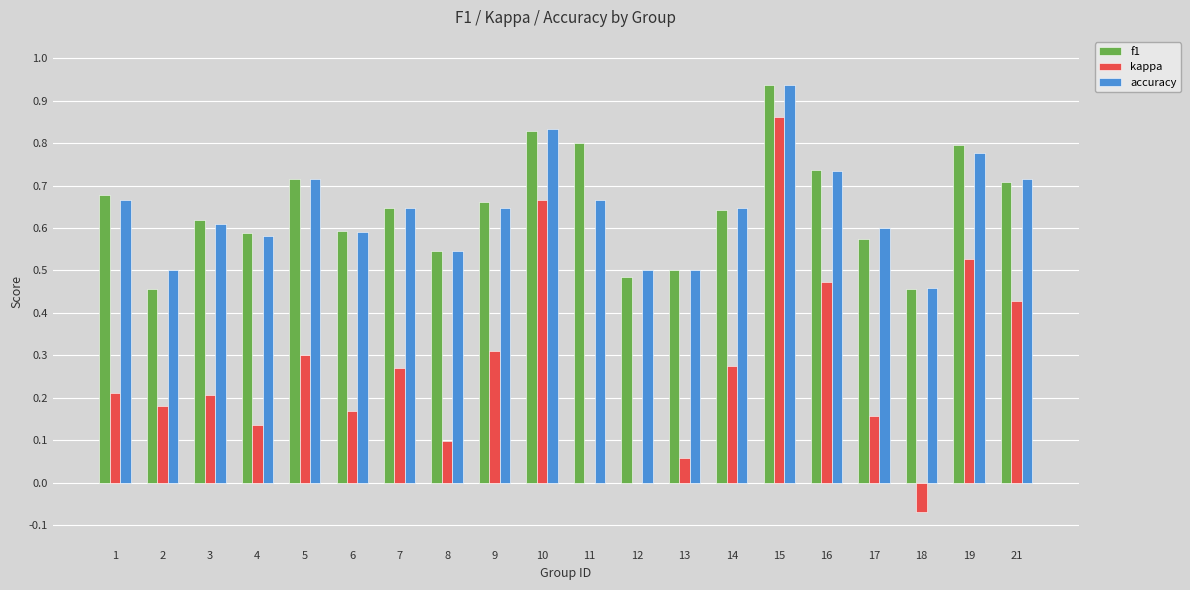

Between 16 and 17, which series saw the biggest shift?

kappa